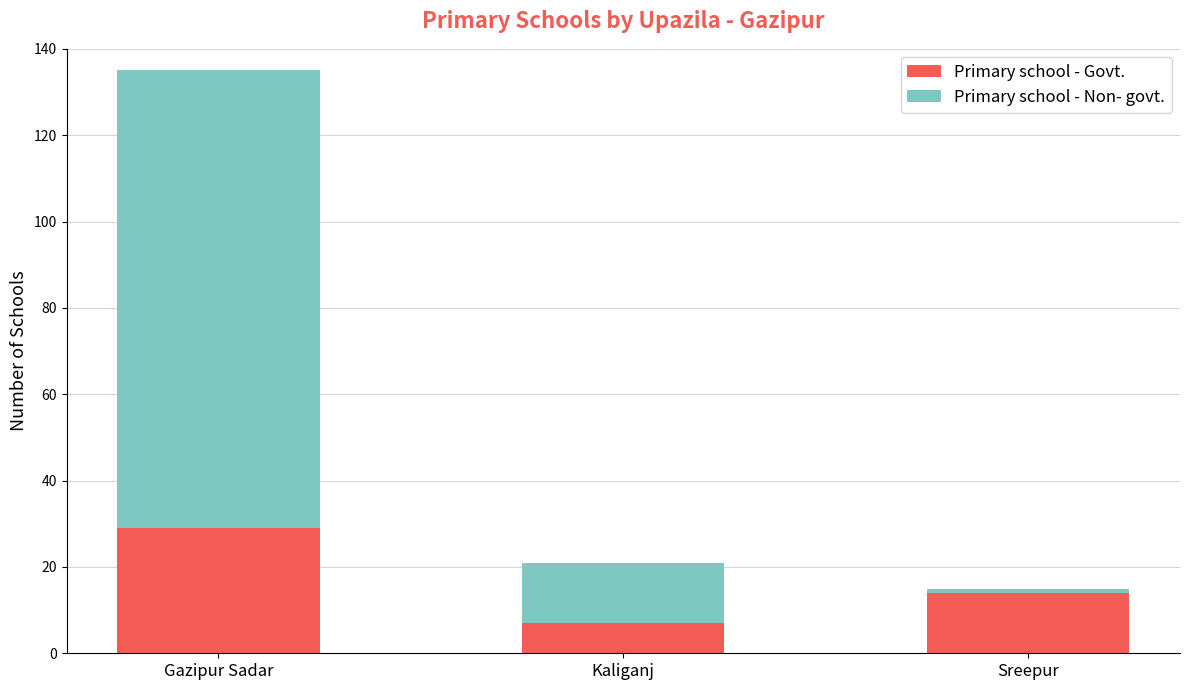

At which label does Primary school - Govt. reach its peak?

Gazipur Sadar